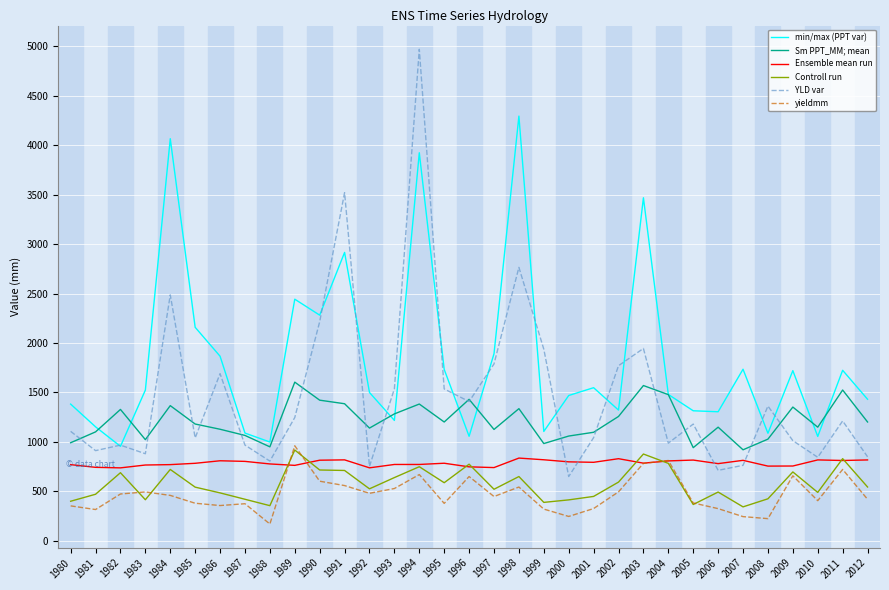

What is the sum of the yieldmm values at 2011 and 1993?

1247.1